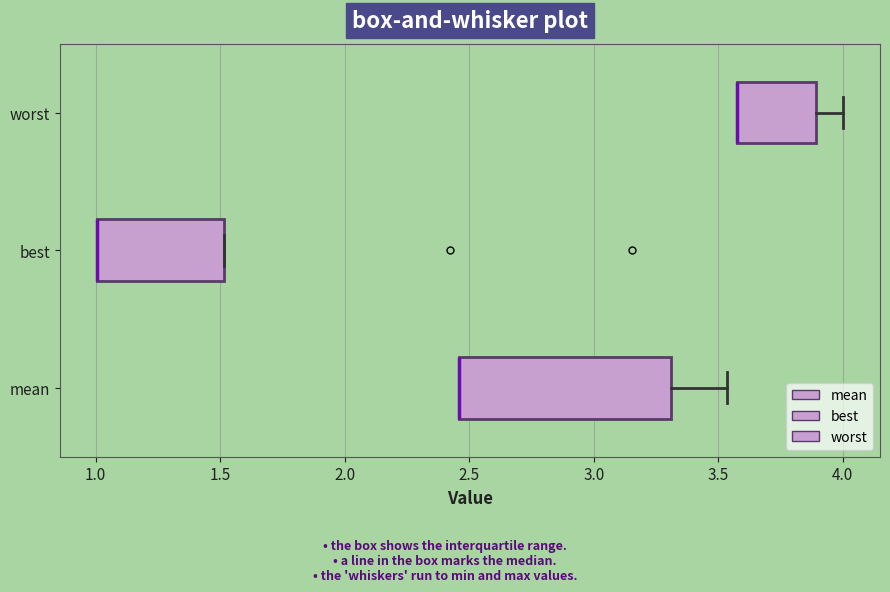

Comparing the boxes themselves (not the whiskers), which one is the widest?

mean